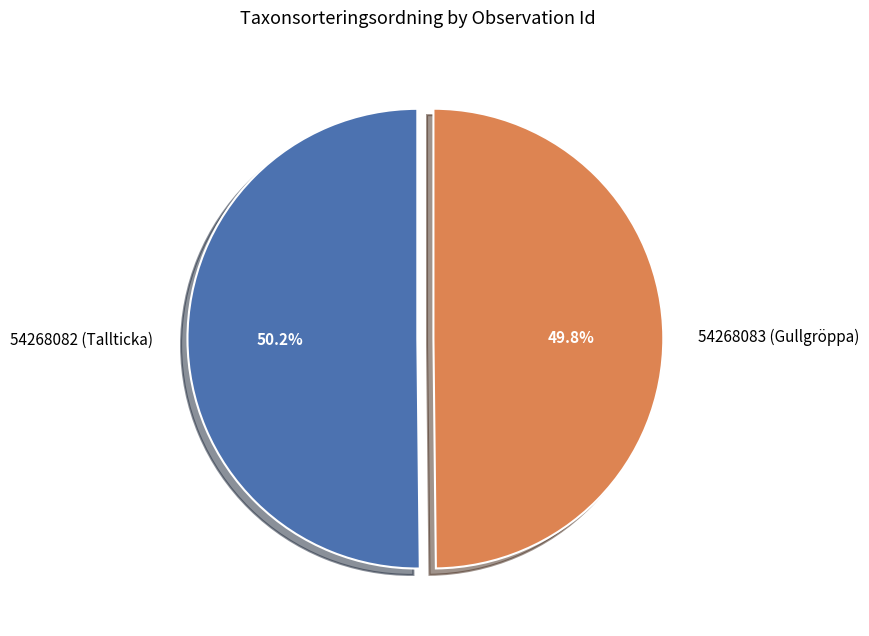

Does any single category account for the majority?

Yes